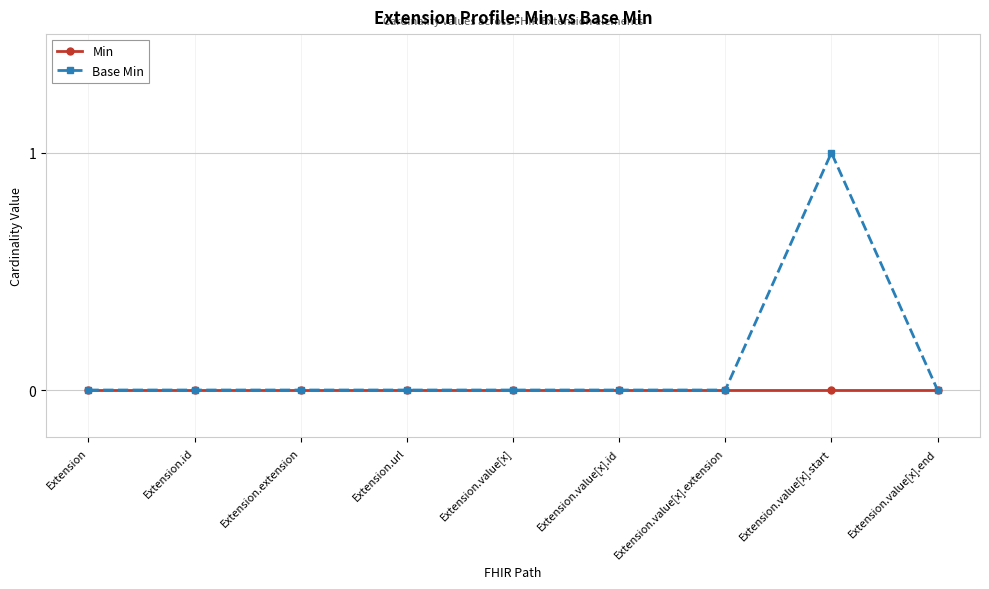

List the series in order of their overall mean, lowest first.

Min, Base Min